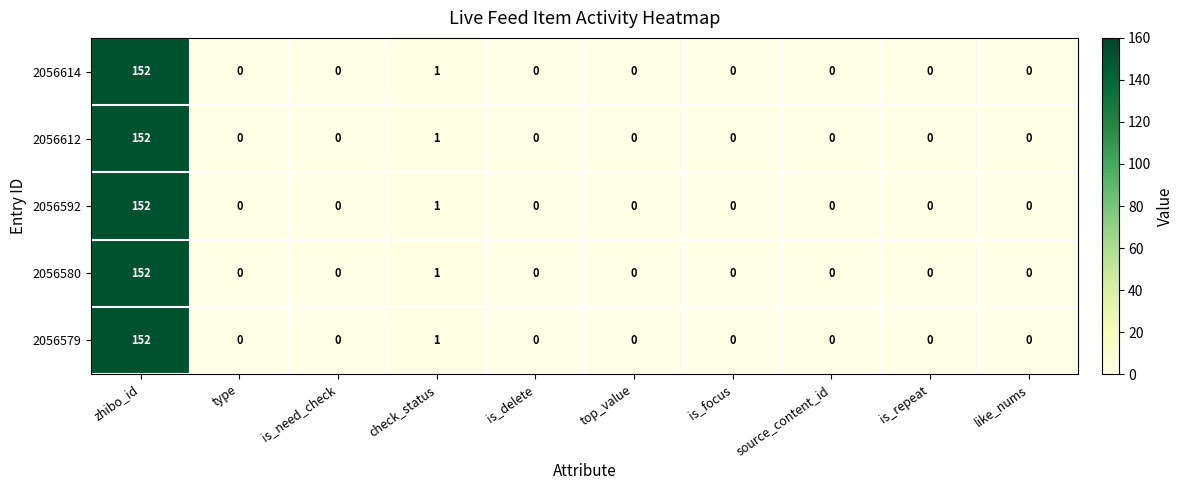

What is the average value of the 2056592 series?

15